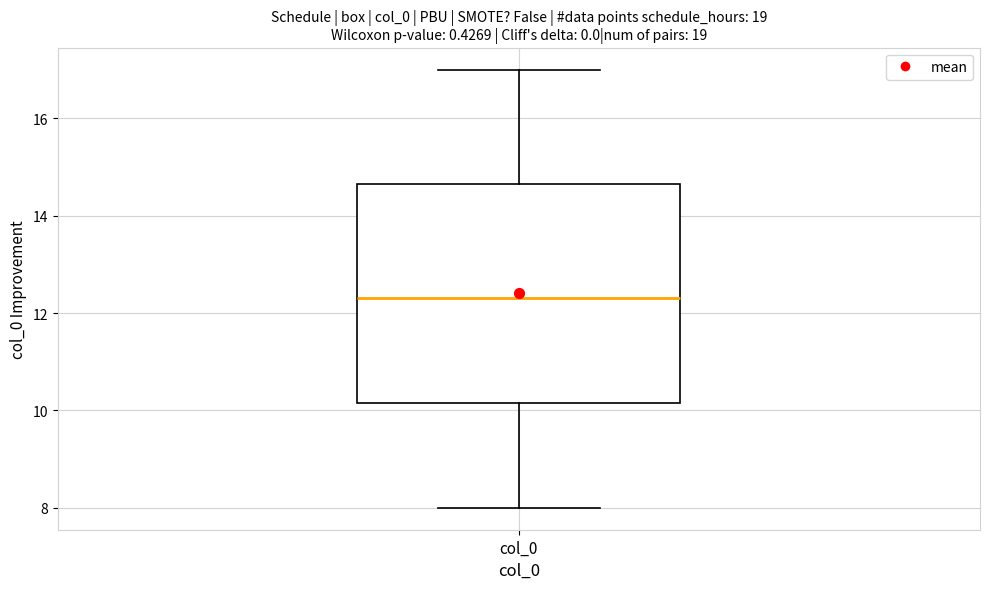

Transcribe this box plot: give where the median line is, the range the box spans, and where the two whiskers end, as read against the y-axis. The values are not printed on the chart, so give them approximately, as read against the axis.

median 12.4, box 10.2 to 14.6, whiskers 8.0 to 17.0